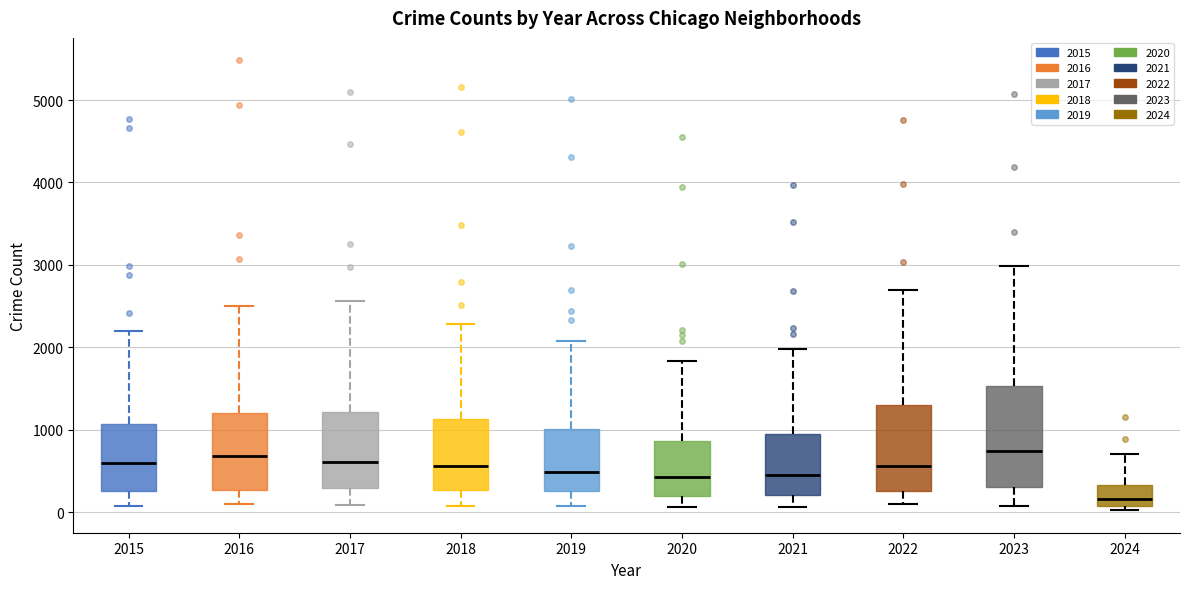

Reading left to right, transcribe this box plot: for each box, give where its median line is, the range the box spans, and where its two whiskers end, as read against the y-axis. The values are not printed on the chart, so give them approximately, as read against the axis.

2015: median 600, box 300 to 1100, whiskers 100 to 2200
2016: median 700, box 300 to 1200, whiskers 100 to 2500
2017: median 600, box 300 to 1200, whiskers 100 to 2600
2018: median 600, box 300 to 1100, whiskers 100 to 2300
2019: median 500, box 300 to 1000, whiskers 100 to 2100
2020: median 400, box 200 to 900, whiskers 100 to 1800
2021: median 500, box 200 to 900, whiskers 100 to 2000
2022: median 600, box 300 to 1300, whiskers 100 to 2700
2023: median 700, box 300 to 1500, whiskers 100 to 3000
2024: median 200, box 100 to 300, whiskers 0 to 700